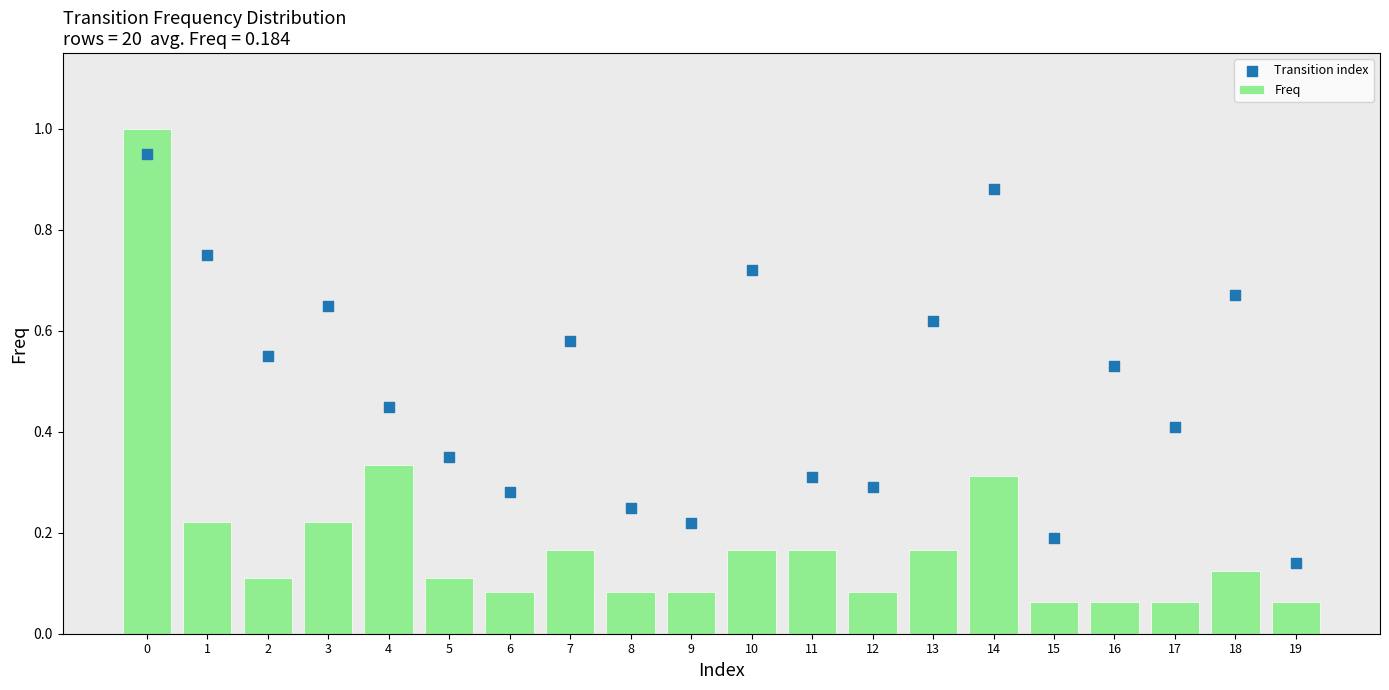

Which series reaches the maximum Y coordinate?

Freq